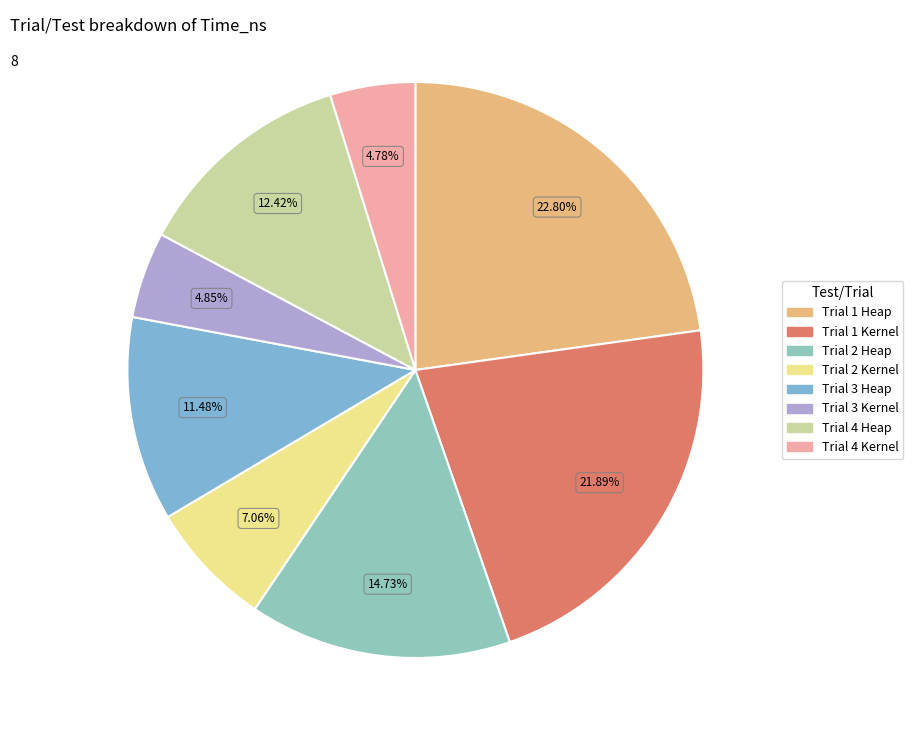

What percentage is the Trial 2 Heap slice, to the nearest percent?

15%